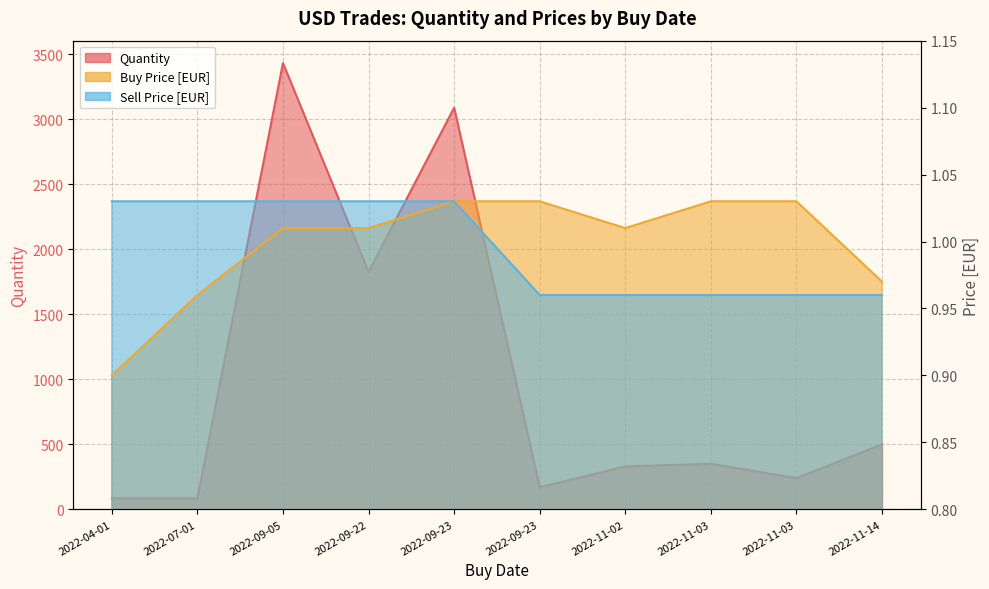

Reading left to right, list all the values displayed in this chart.

Quantity: 2022-04-01=85.0	2022-07-01=85.0	2022-09-05=3432.0	2022-09-22=1826.0	2022-09-23=3088.5	2022-09-23=170.0	2022-11-02=330.0	2022-11-03=350.0	2022-11-03=240.0	2022-11-14=500.0
Buy Price [EUR]: 2022-04-01=0.9	2022-07-01=1.0	2022-09-05=1.0	2022-09-22=1.0	2022-09-23=1.0	2022-09-23=1.0	2022-11-02=1.0	2022-11-03=1.0	2022-11-03=1.0	2022-11-14=1.0
Sell Price [EUR]: 2022-04-01=1.0	2022-07-01=1.0	2022-09-05=1.0	2022-09-22=1.0	2022-09-23=1.0	2022-09-23=1.0	2022-11-02=1.0	2022-11-03=1.0	2022-11-03=1.0	2022-11-14=1.0